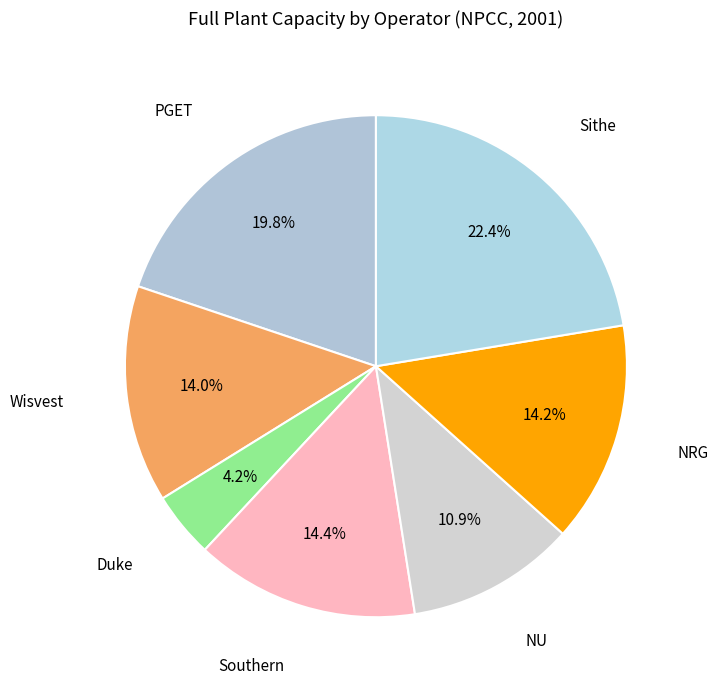

To the nearest percent, what is the difference between the largest and smallest slice percentages?

18%